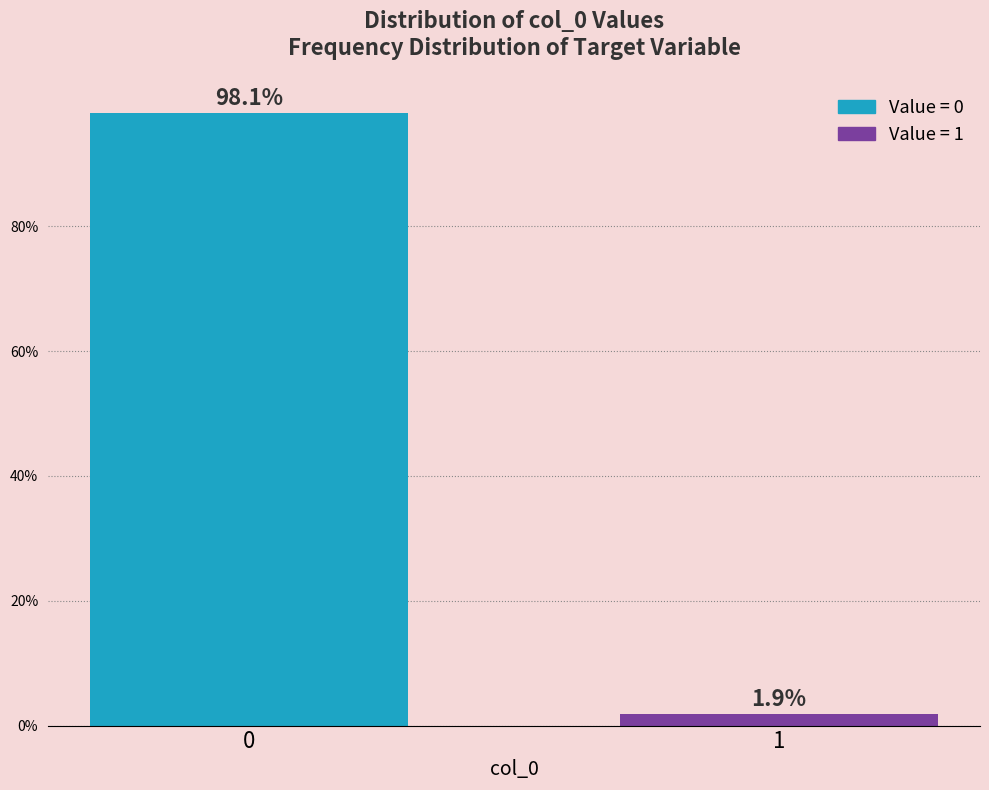

Reading left to right, what are all the values shown in this chart?

0=98.1	1=1.9